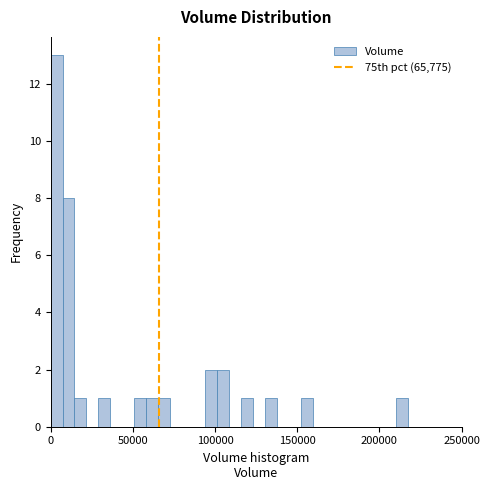

Around what value on the x-axis is the tallest bar? Give the approximate position of its centre, as read against the axis.

5000